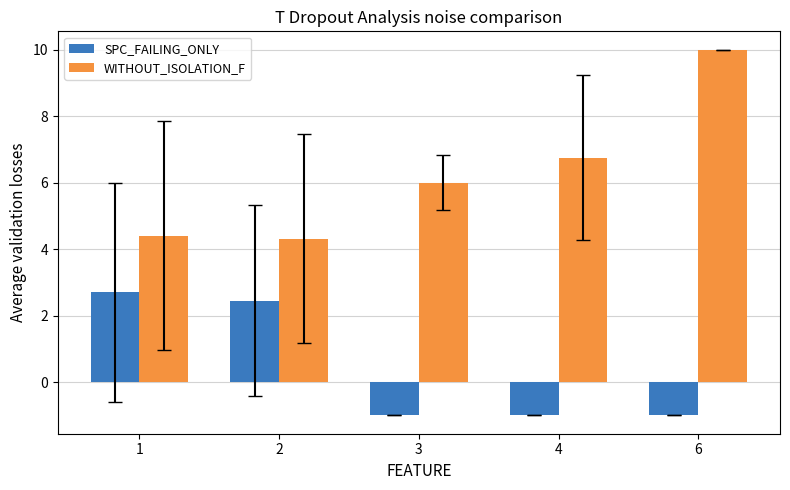

Reading right to left, extract all data points from this chart.

SPC_FAILING_ONLY: 6=-1.0	4=-1.0	3=-1.0	2=2.5	1=2.7
WITHOUT_ISOLATION_F: 6=10.0	4=6.8	3=6.0	2=4.3	1=4.4